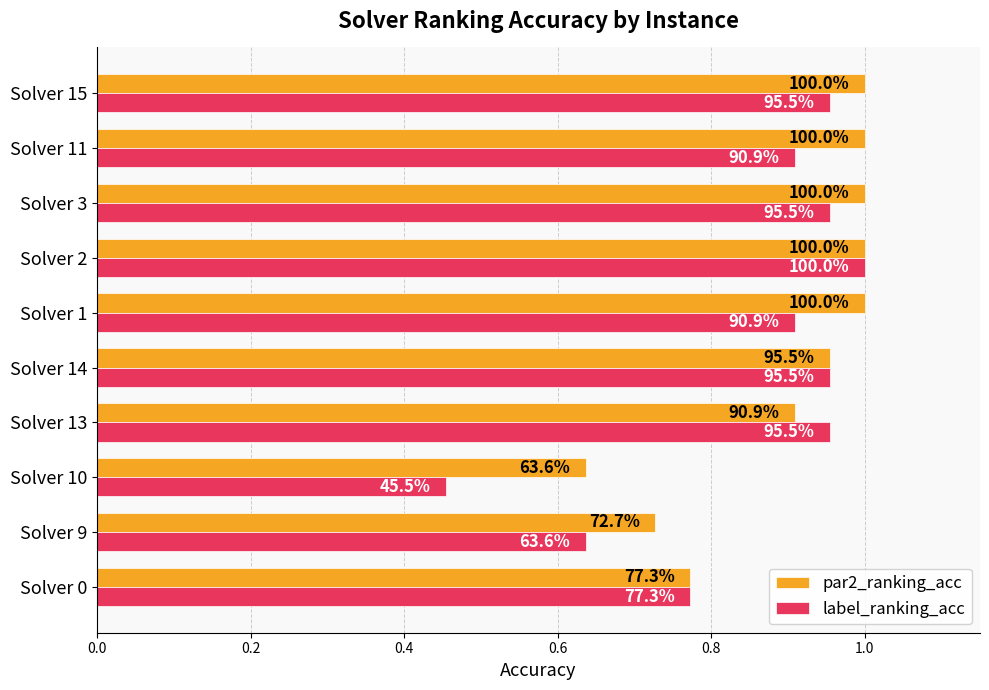

What are all the series names shown in the legend?

par2_ranking_acc, label_ranking_acc